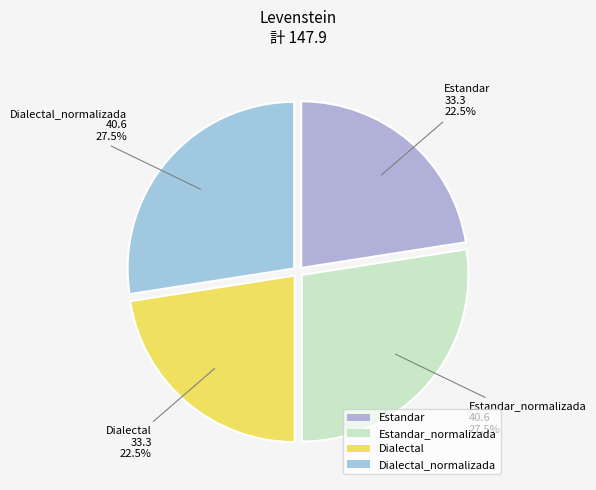

What percentage is NOT represented by Dialectal?

77.5%